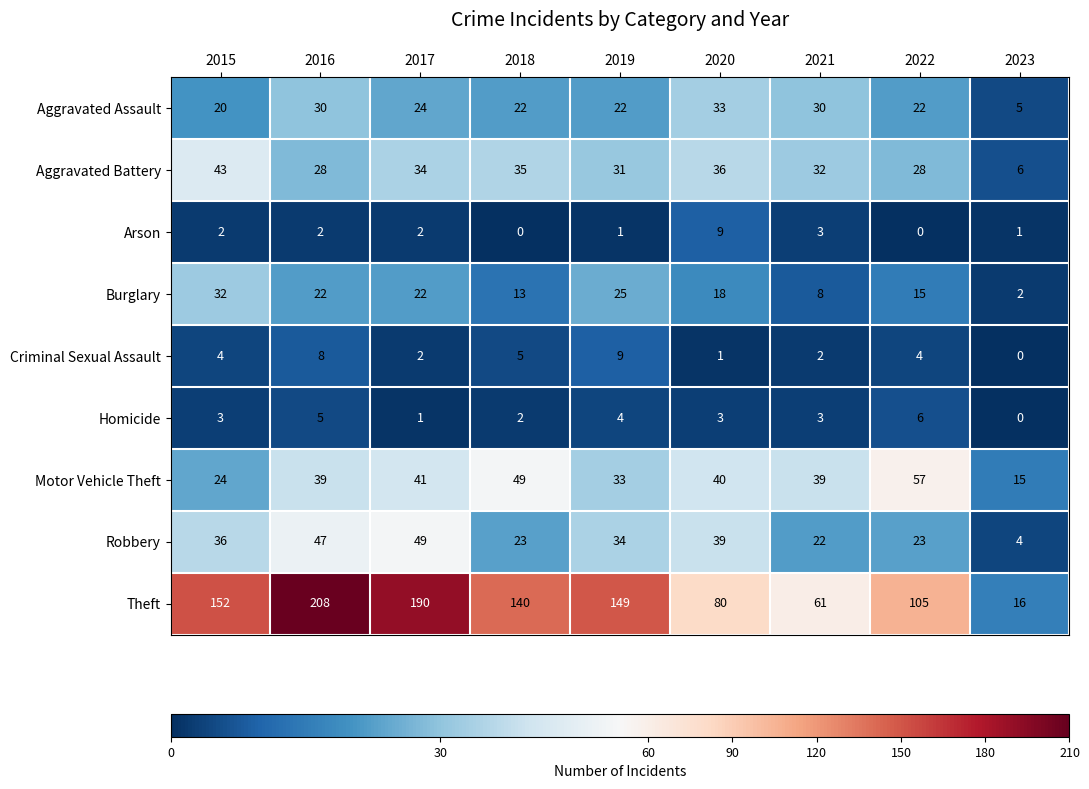

Is it true that Robbery equals 61 at 2015?

False